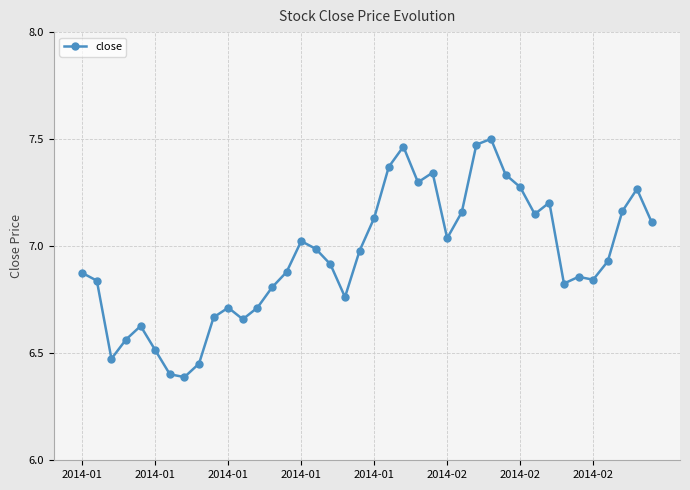

What is the difference between the maximum and minimum values?

1.1